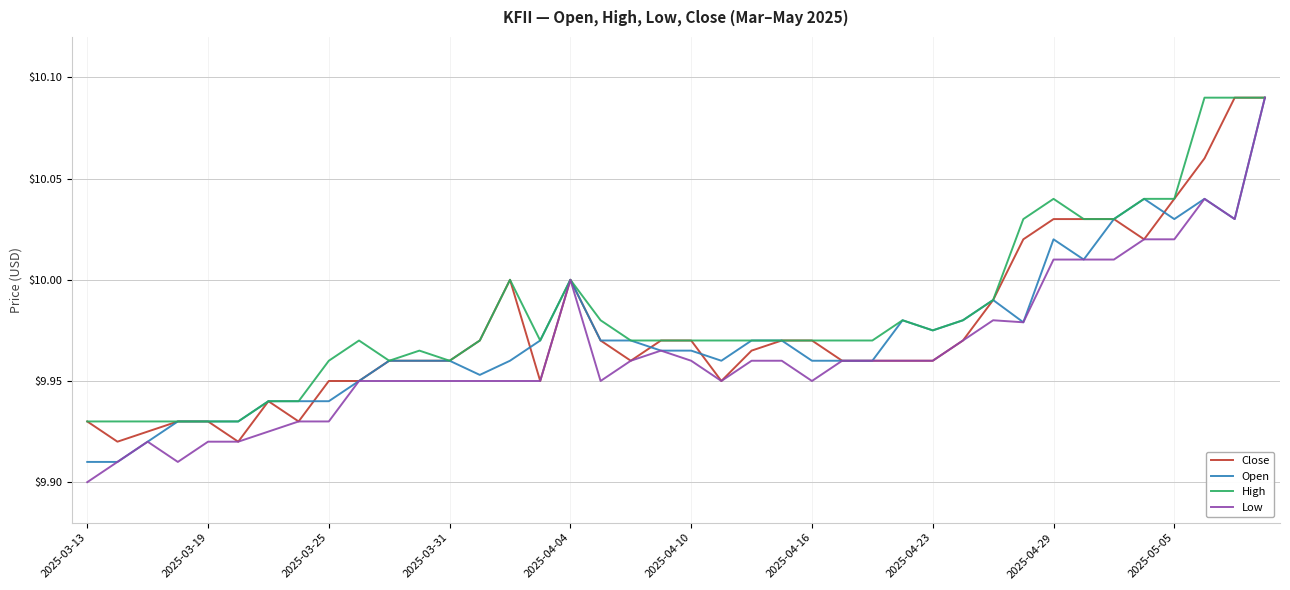

Which series has the largest total across all categories?

High